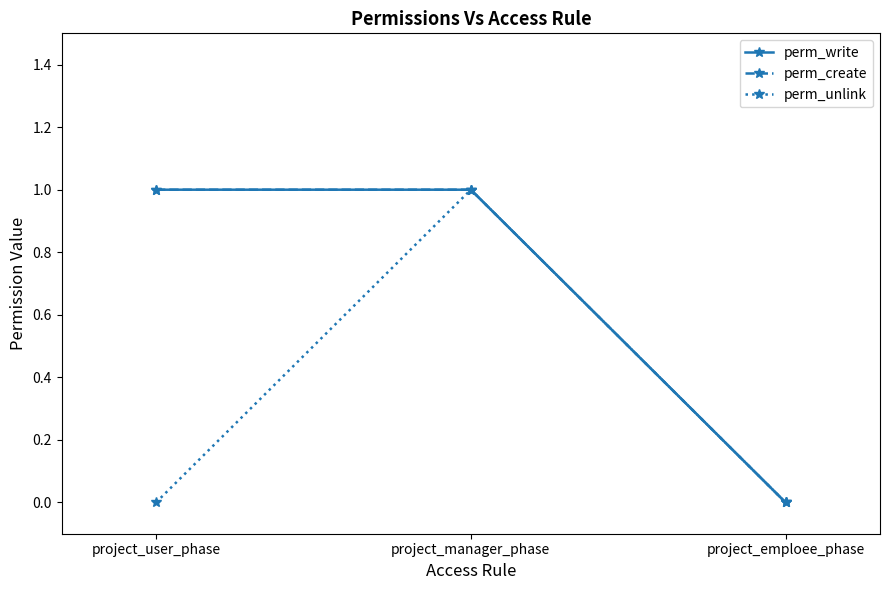

Rank the series at project_emploee_phase from lowest to highest value.

perm_write, perm_create, perm_unlink